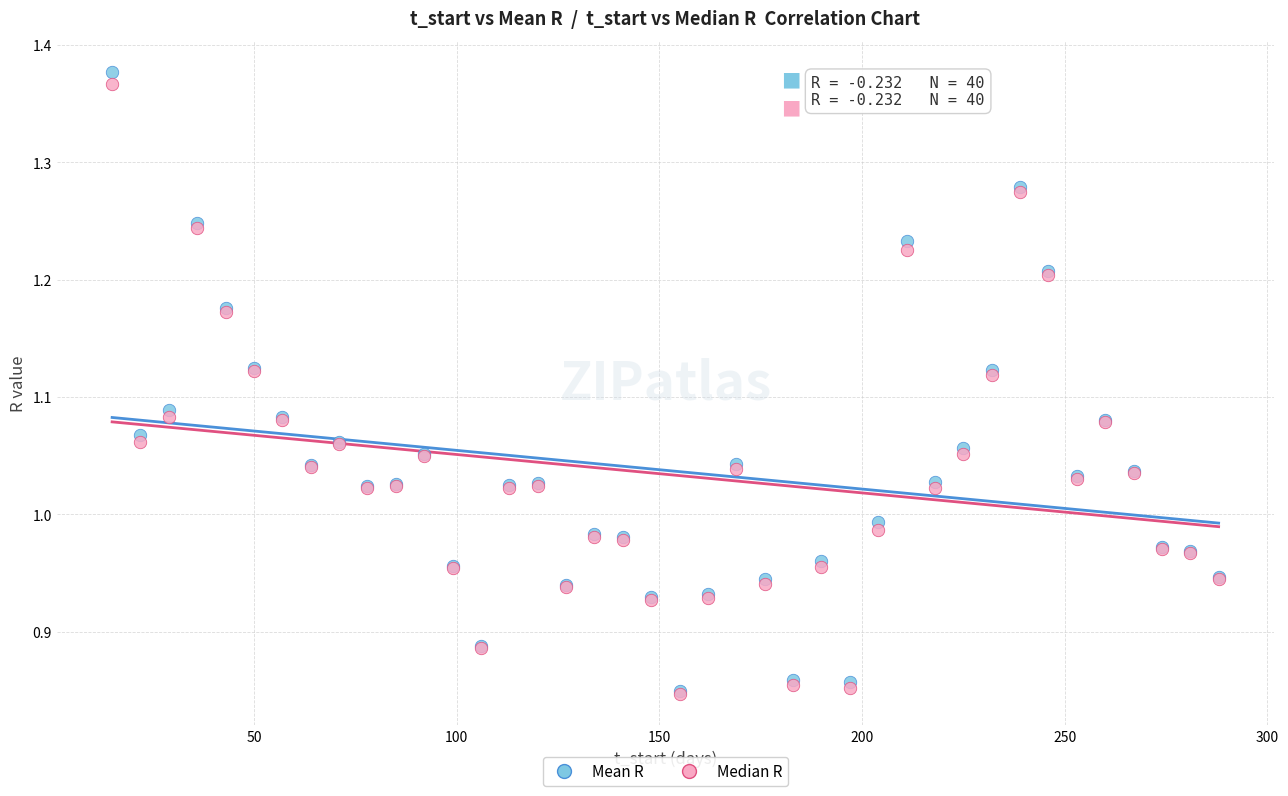

Which series reaches the maximum Y coordinate?

Mean R